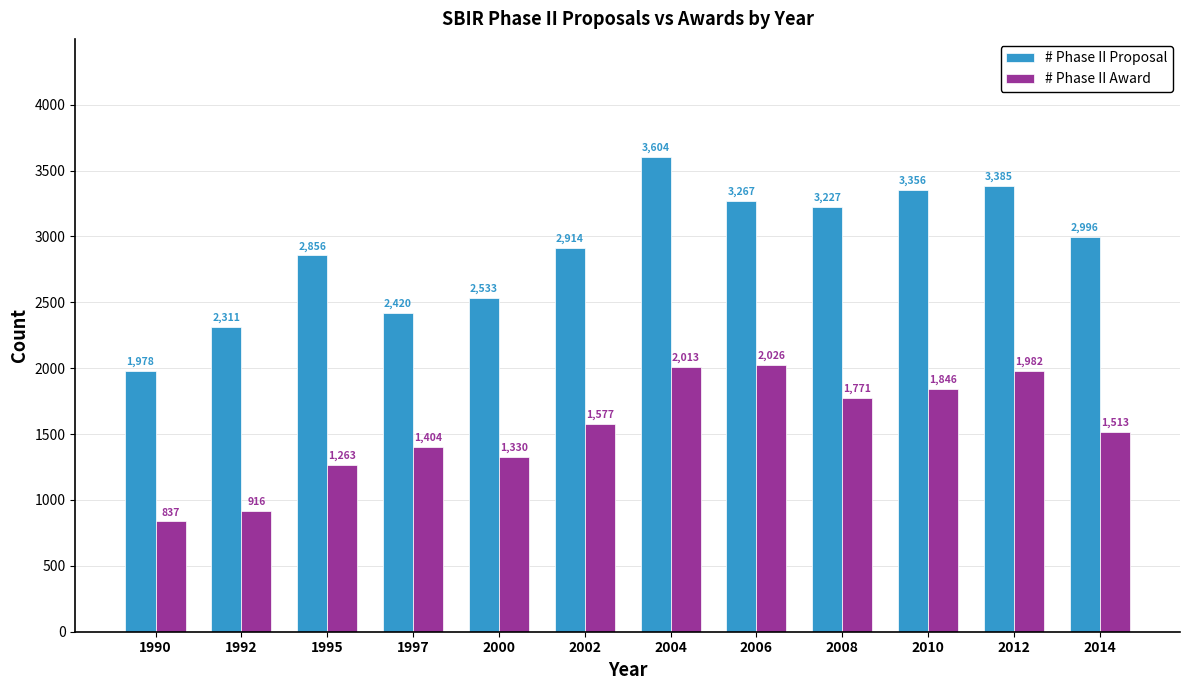

Rank the series by their maximum value, from highest to lowest.

# Phase II Proposal, # Phase II Award